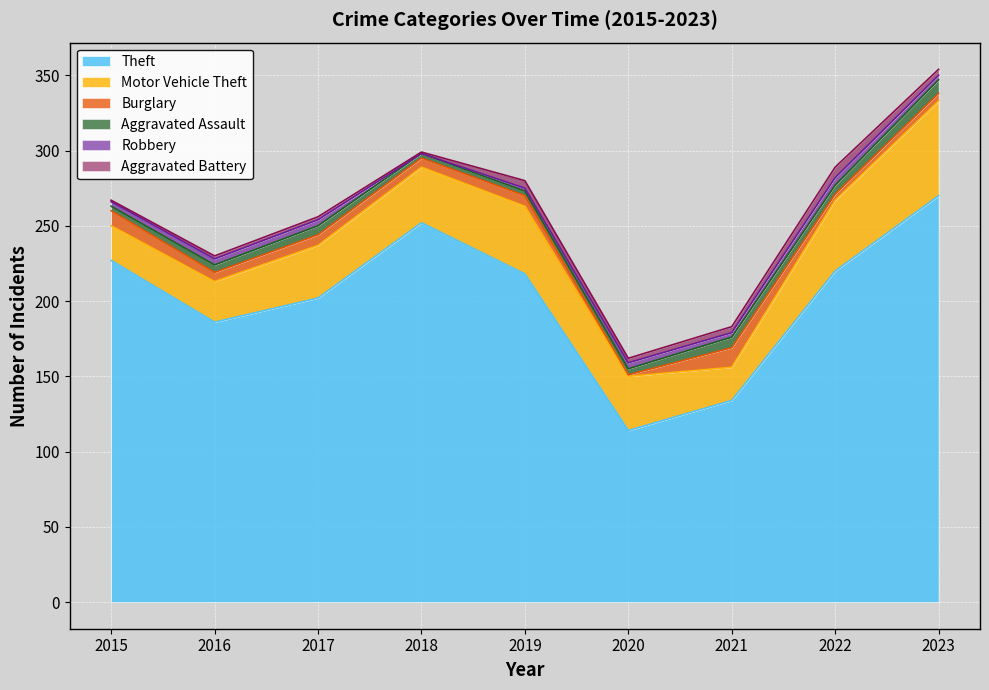

Is it true that Theft equals 394 at 2022?

False